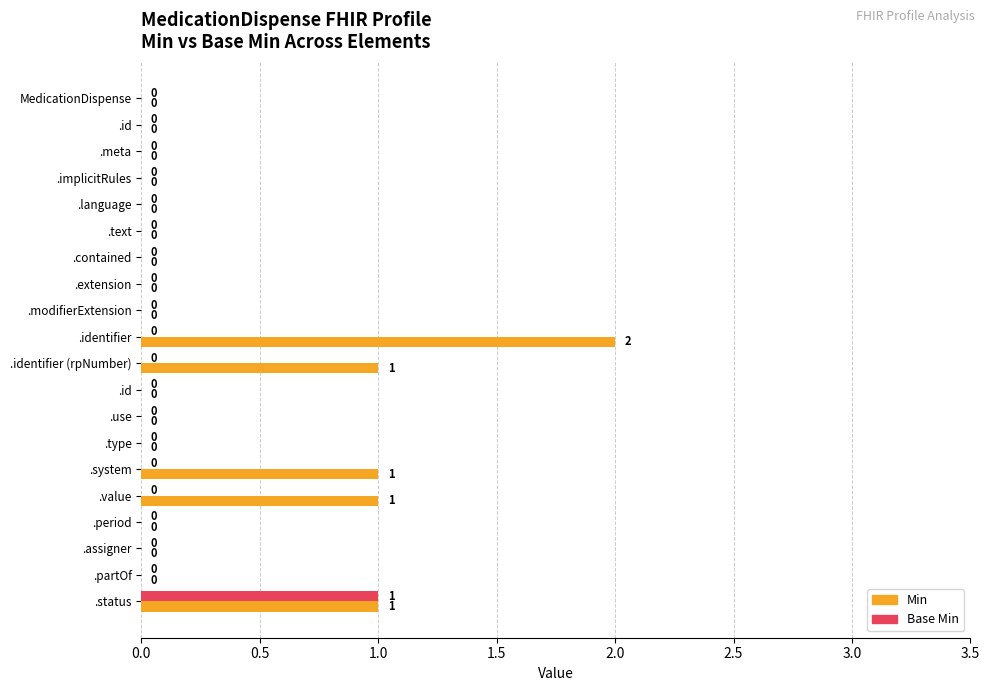

How many values in the Base Min series exceed 0?

1